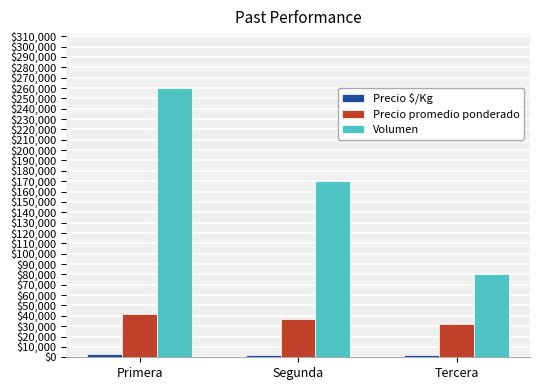

At how many categories does at least one series exceed 144124?

2